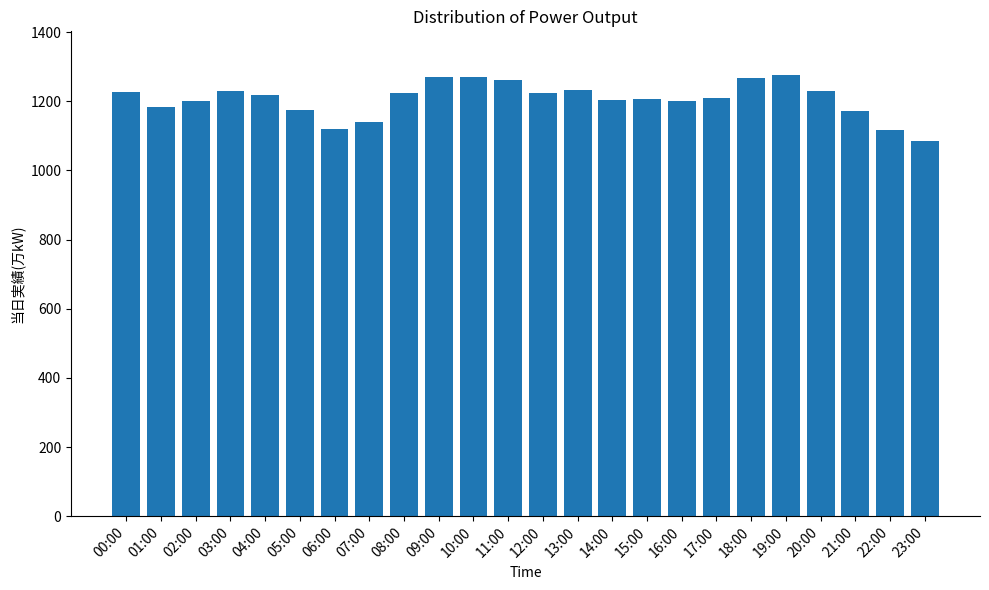

Which category has the lowest value across all series?

23:00